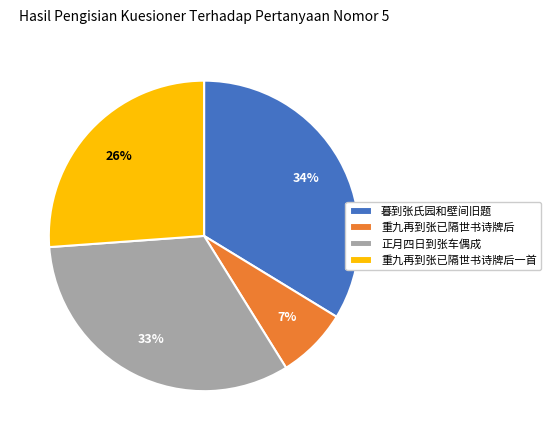

How many slices are in this pie chart?

4